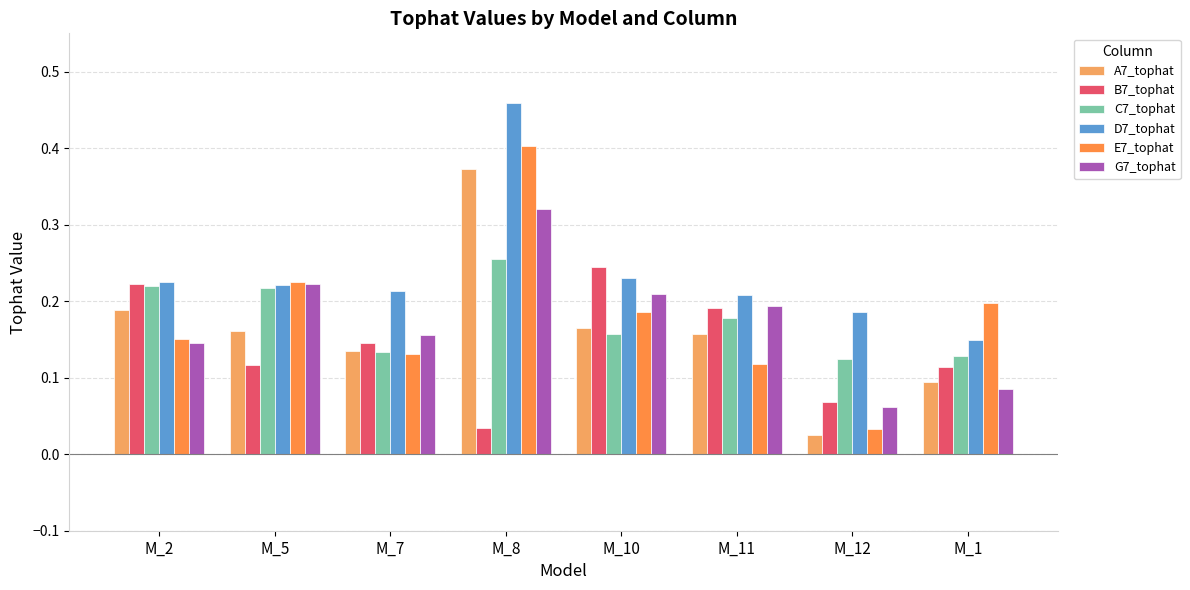

Which label corresponds to the smallest value in the chart?

M_12